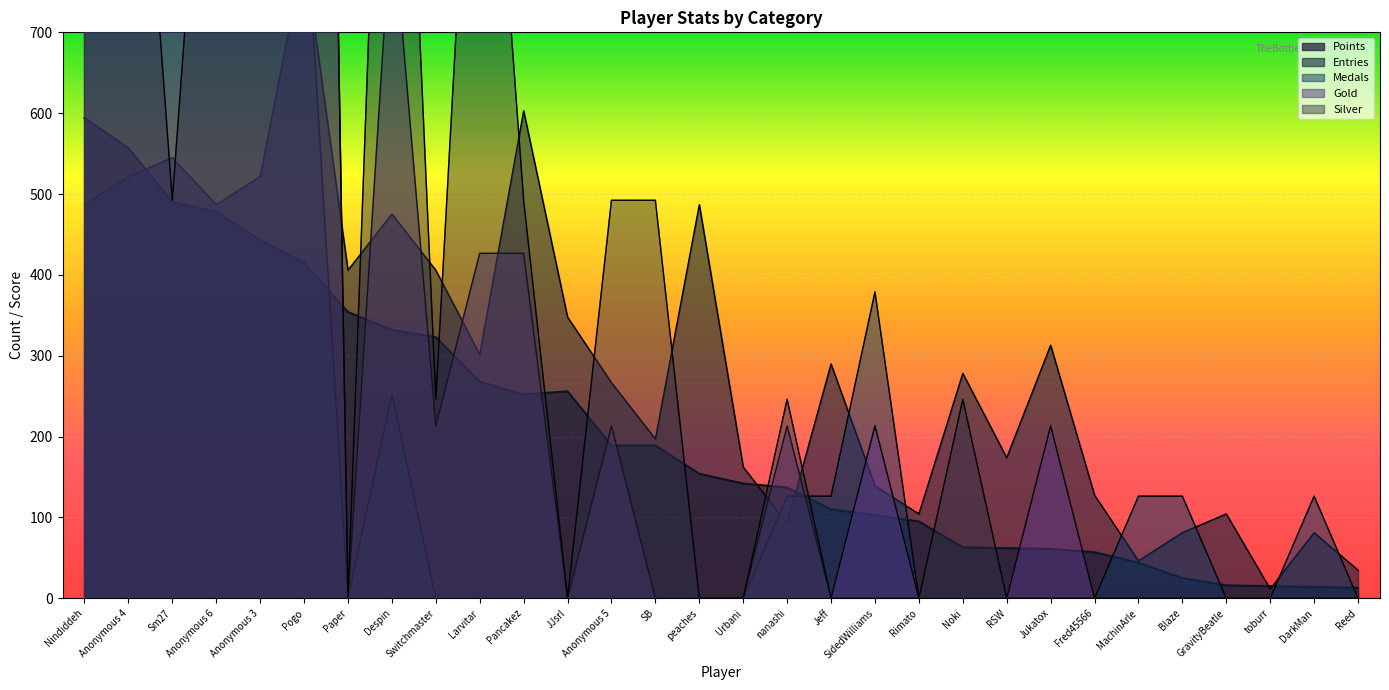

How many data points in Entries are less than 289?

15